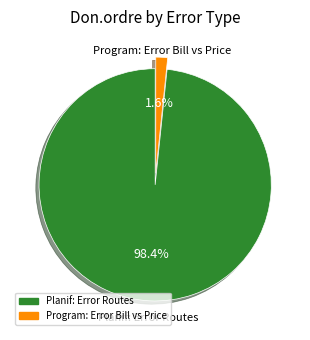

Which category has the smallest portion of the pie?

Program: Error Bill vs Price